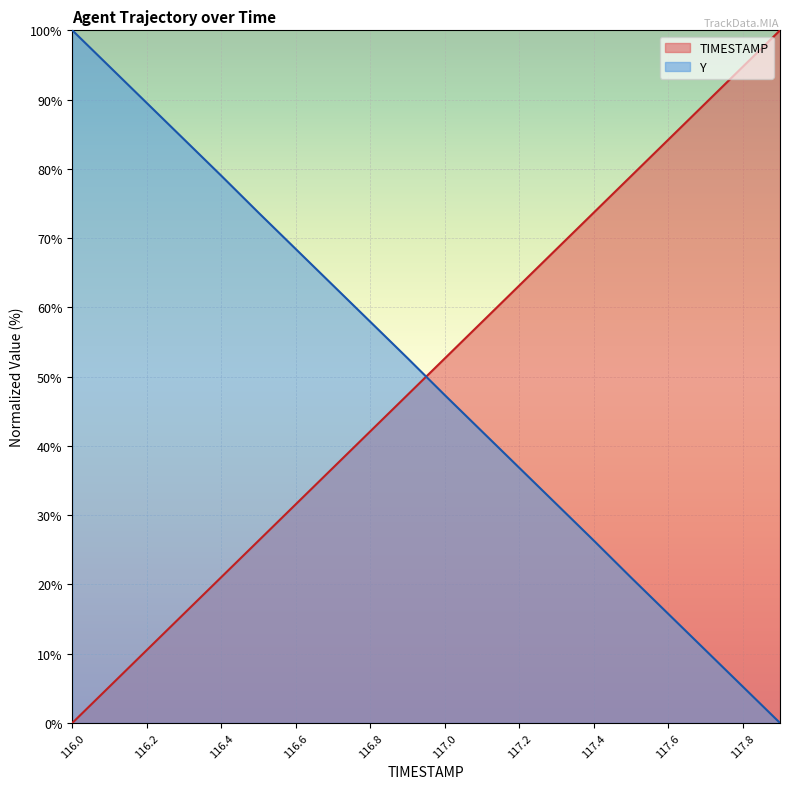

Which series has the largest total across all categories?

TIMESTAMP